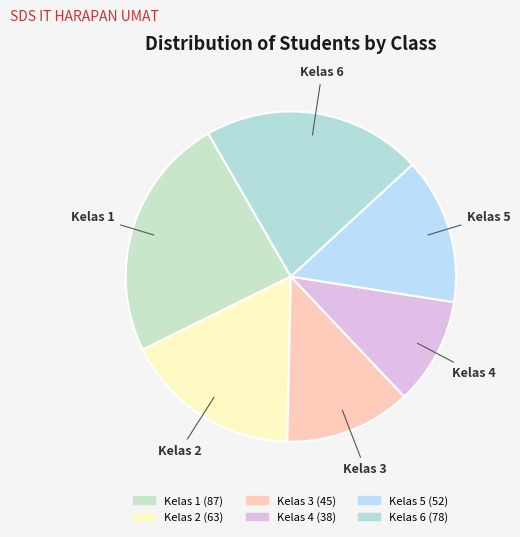

Is it true that Kelas 1 is 15% of the pie?

False